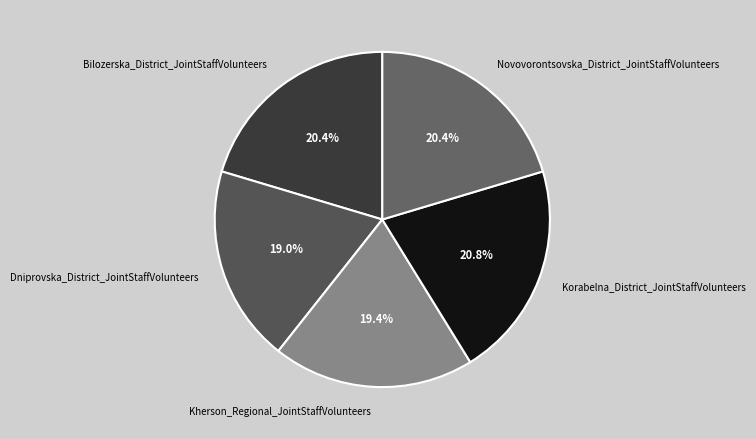

True or false: Bilozerska_District_JointStaffVolunteers accounts for 29% of the total.

False